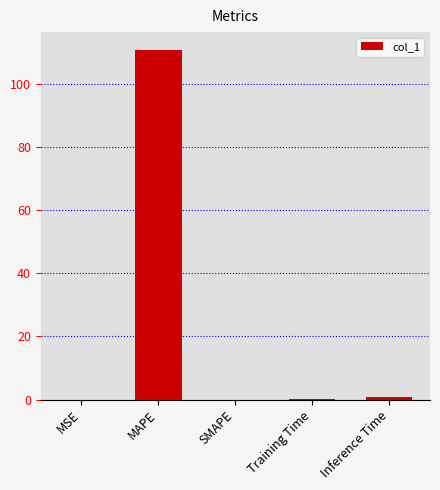

Which has a higher value, MSE or MAPE?

MAPE